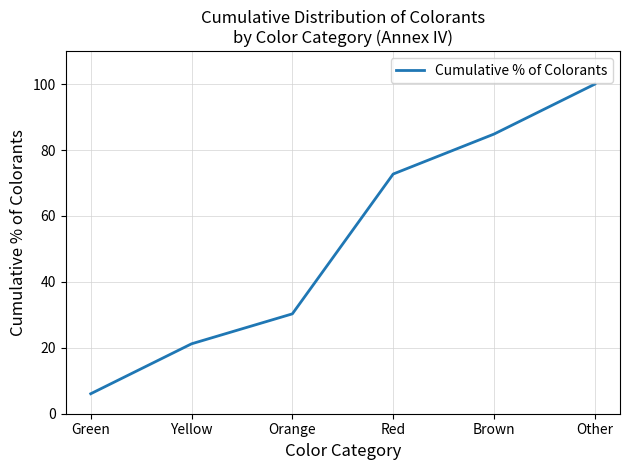

The chart shows a value of 72.7 at Red. True or false?

True